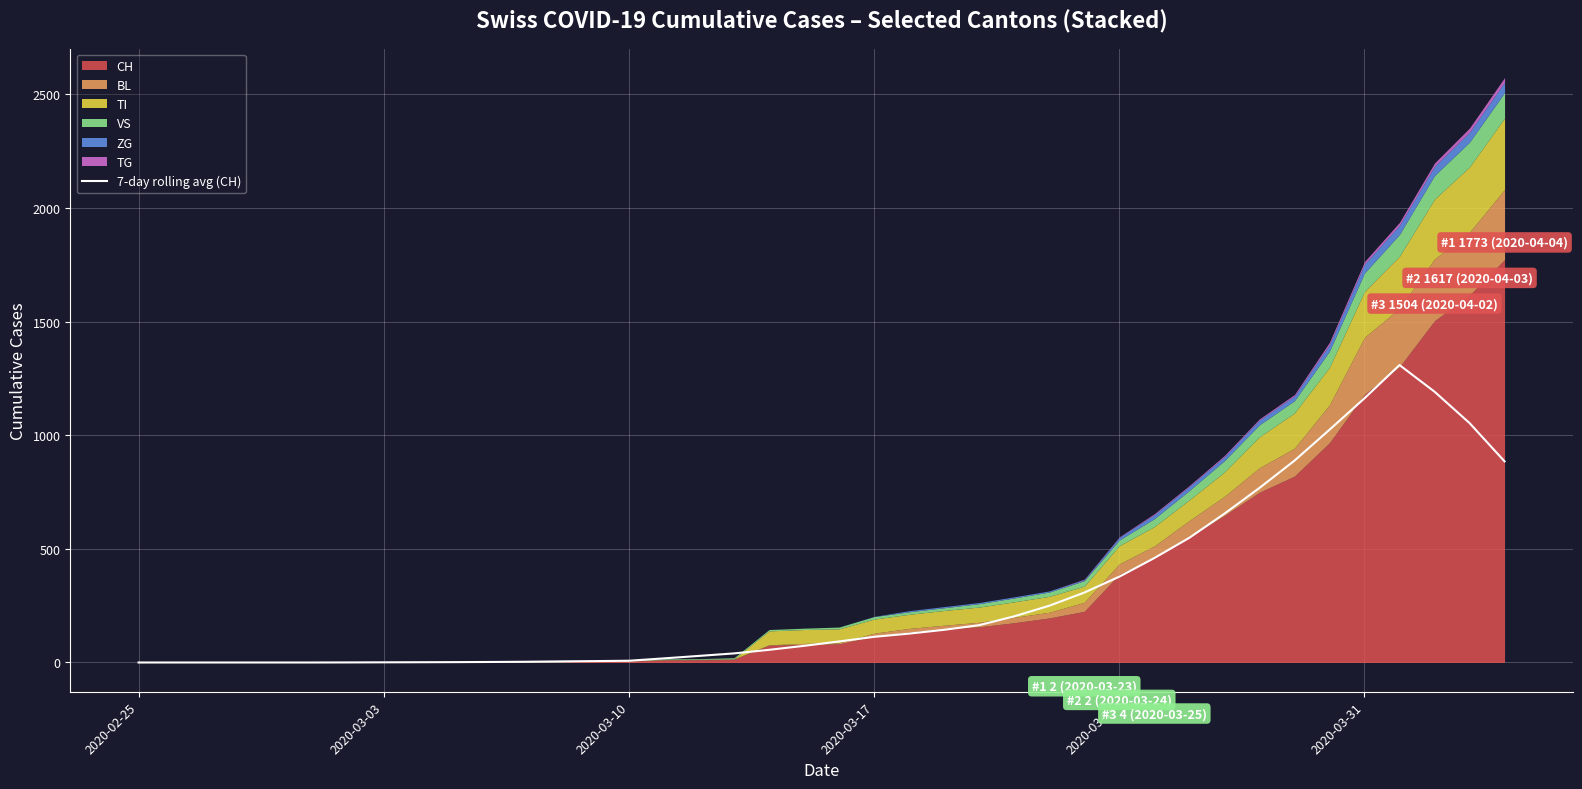

What is the maximum value for 7-day rolling avg (CH)?

1308.9